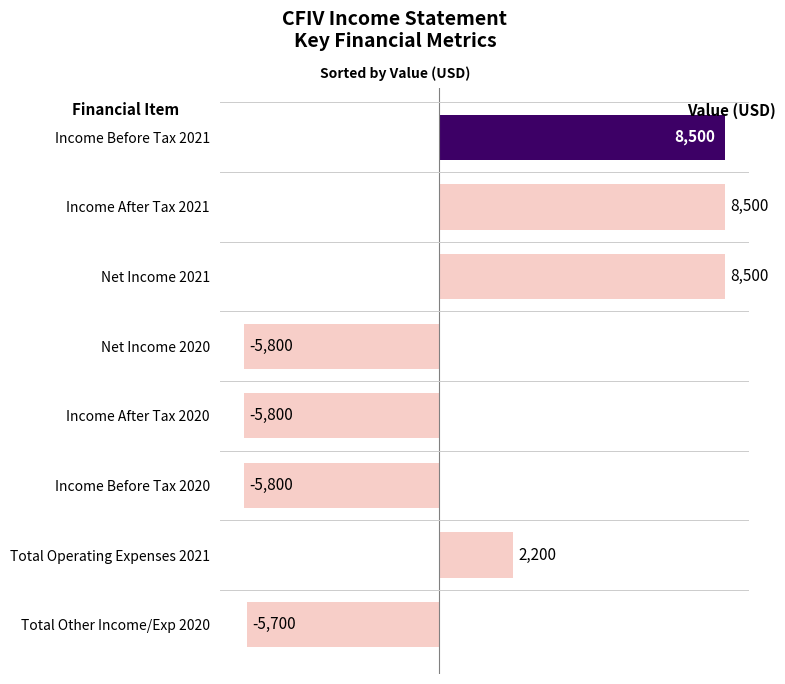

Count the number of data series in this chart.

1